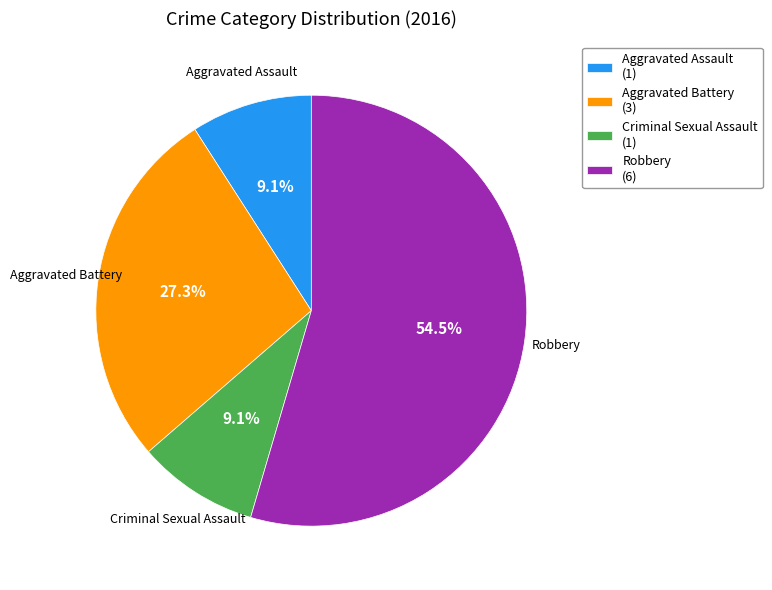

Combined, what portion of the pie is Criminal Sexual Assault and Robbery?

63.6%